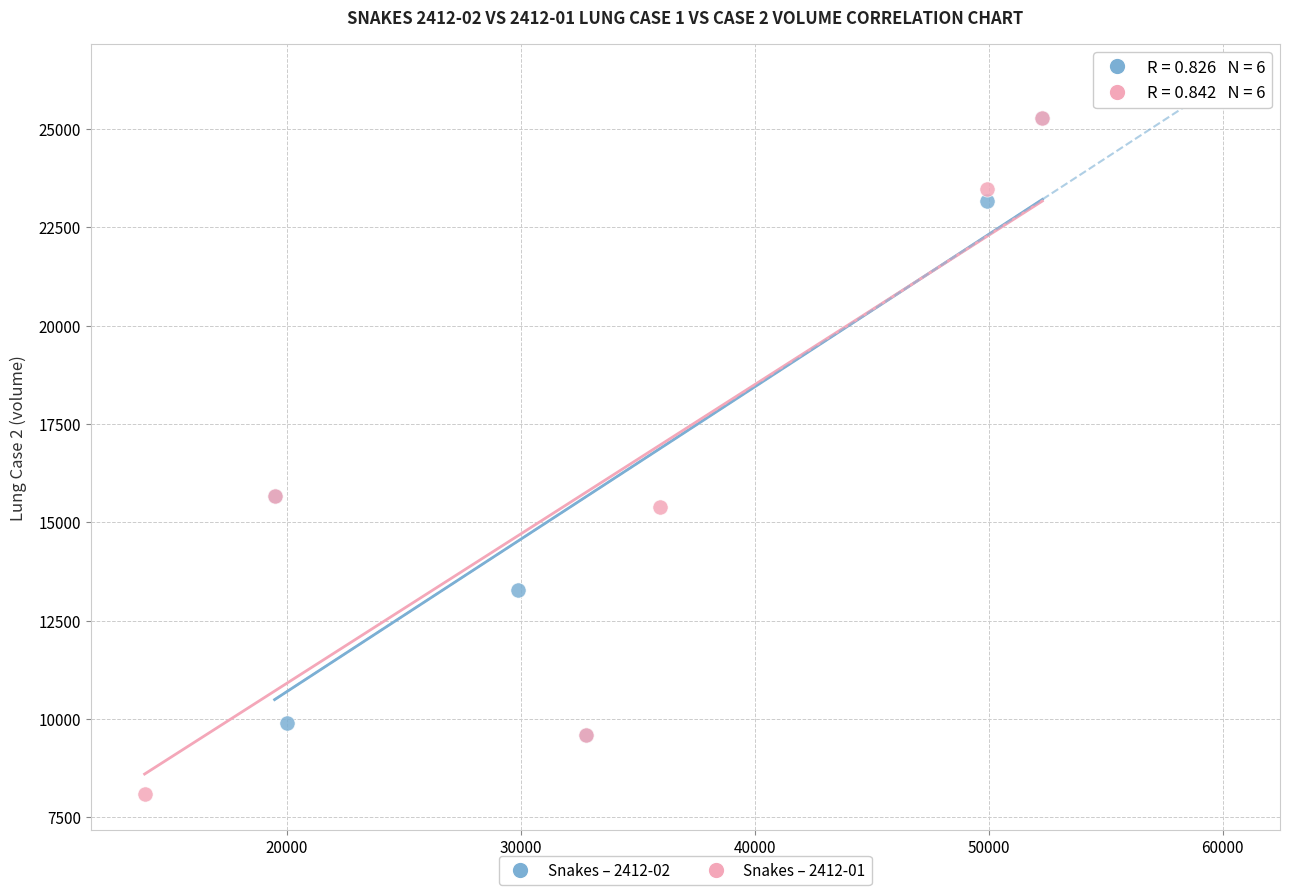

Which series contains the lowest Y value?

Snakes – 2412-01